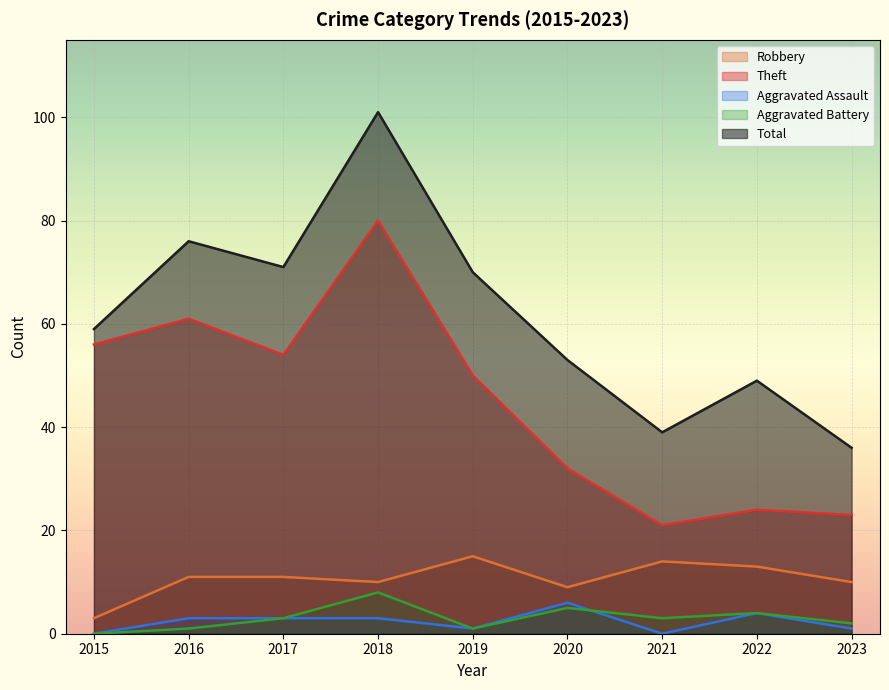

True or false: Total and Aggravated Assault intersect in this chart.

False